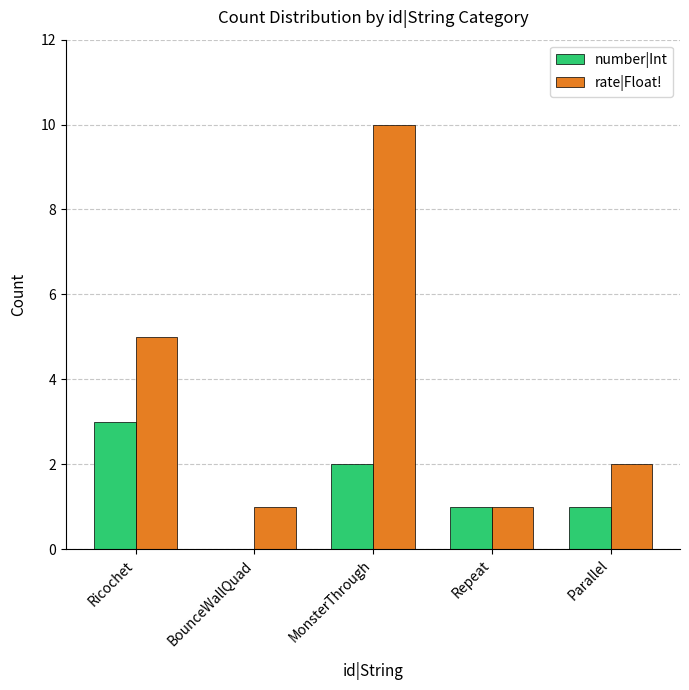

What is the sum of all rate|Float! values?

19